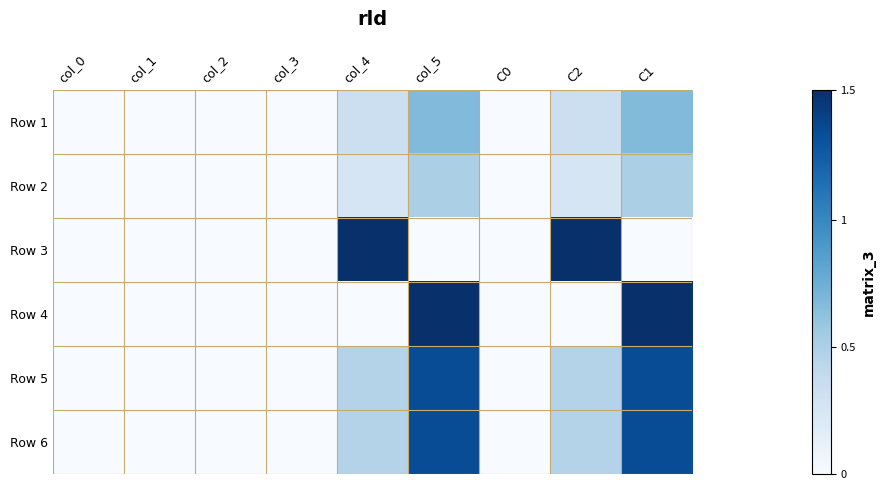

How many distinct data groups are displayed?

6